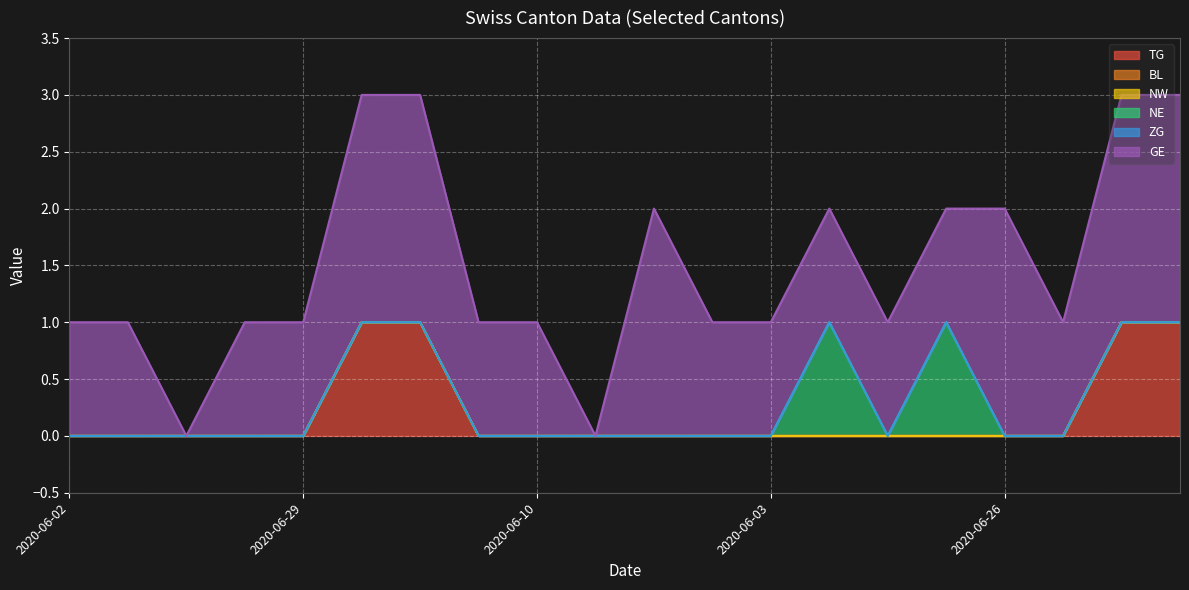

What are all the series names shown in the legend?

TG, BL, NW, NE, ZG, GE